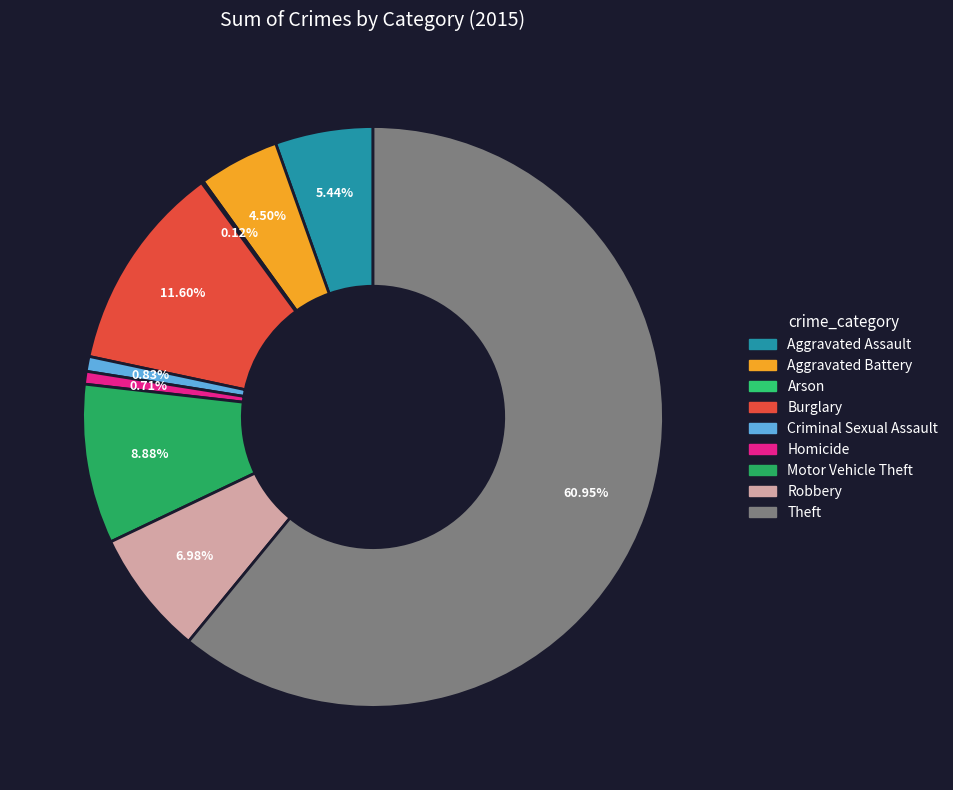

Between Burglary and Homicide, which is larger?

Burglary